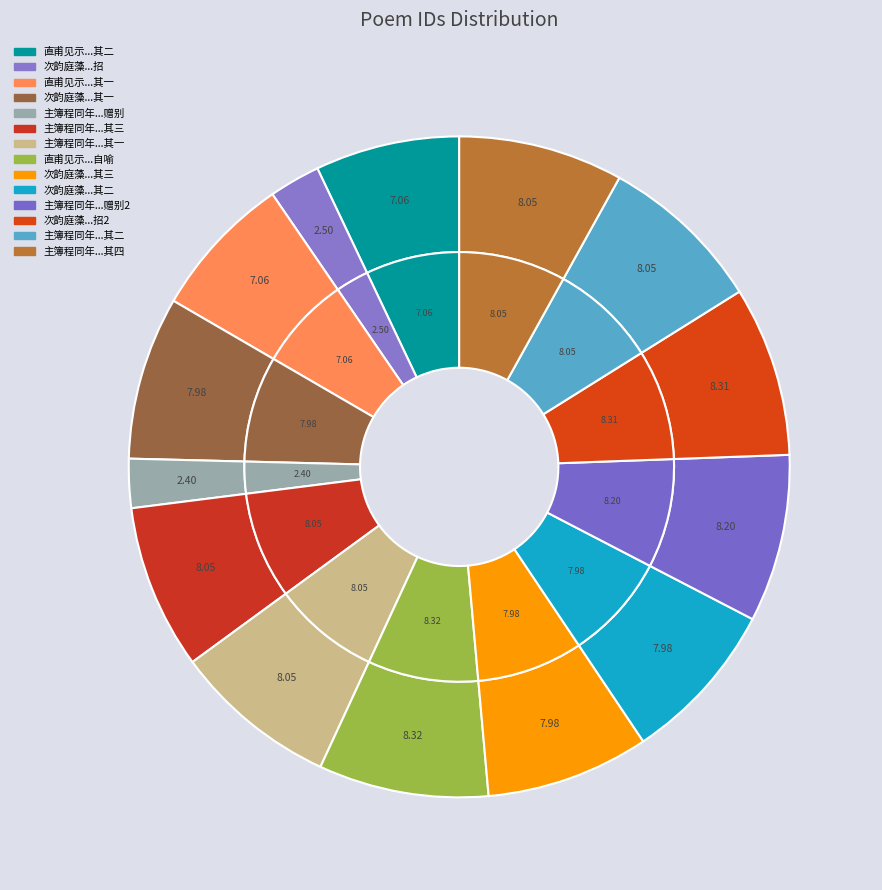

What percentage do 主簿程同年和永平门诗再赋四绝因以赠别 and 次韵庭藻秋怀三绝因以见招 其二 together represent?

16.2%